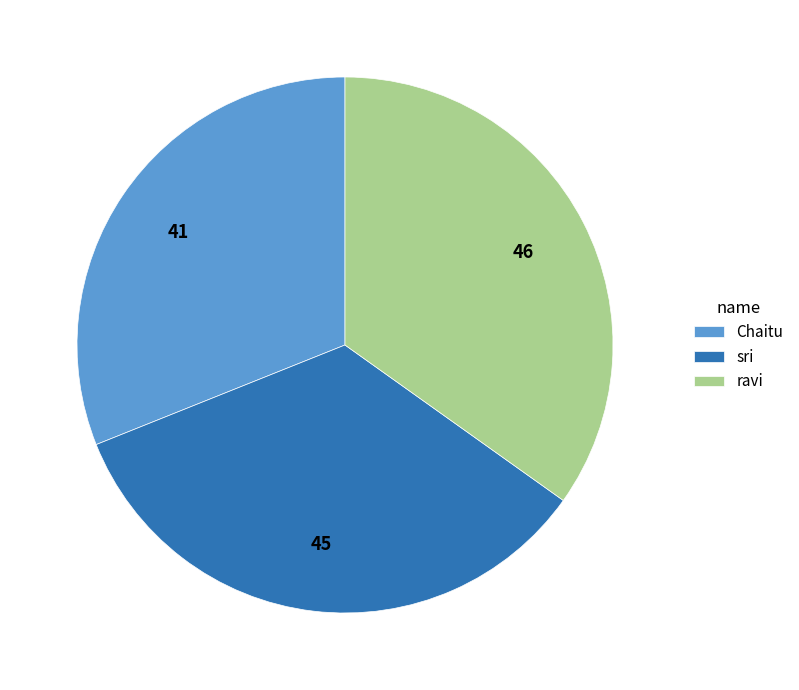

Is the sum of ravi and Chaitu greater than half?

Yes